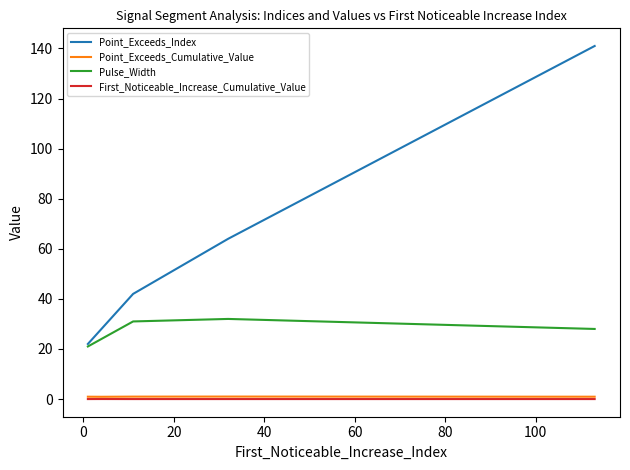

True or false: First_Noticeable_Increase_Cumulative_Value and Point_Exceeds_Index intersect in this chart.

False